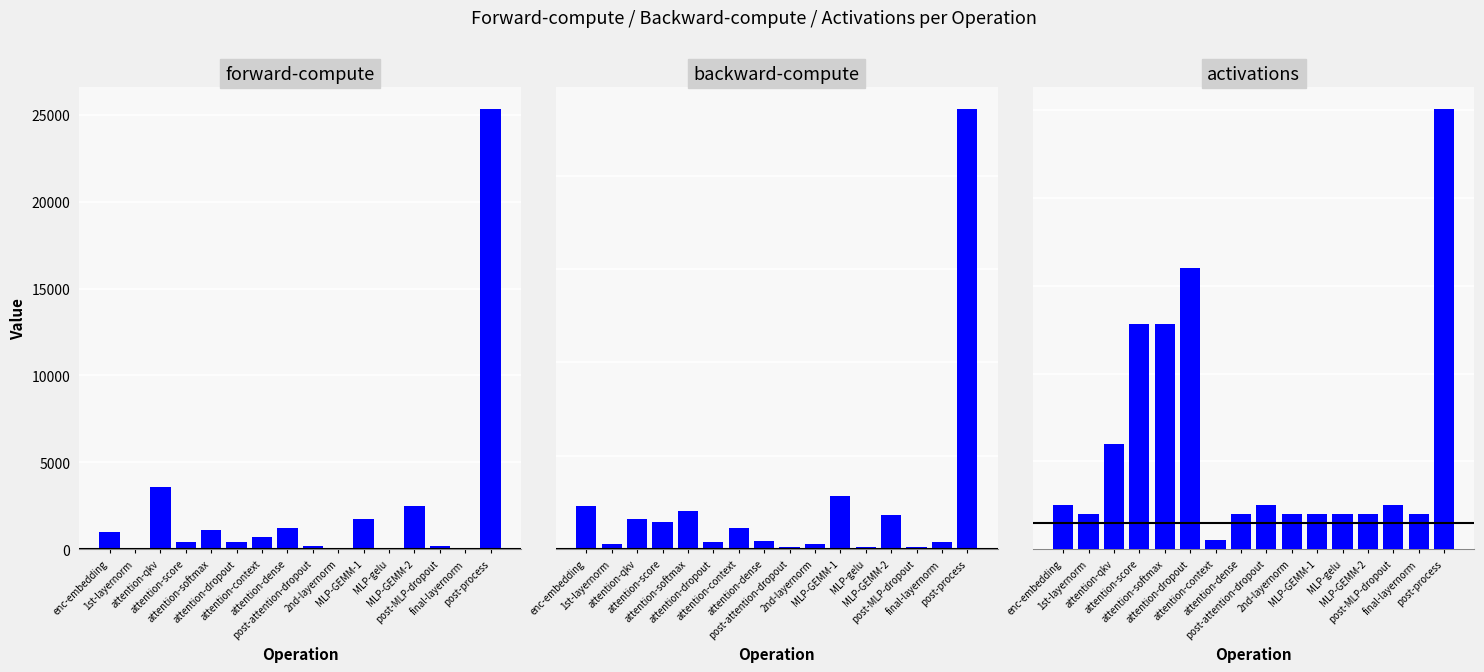

Which series has the largest range (max minus min)?

forward-compute